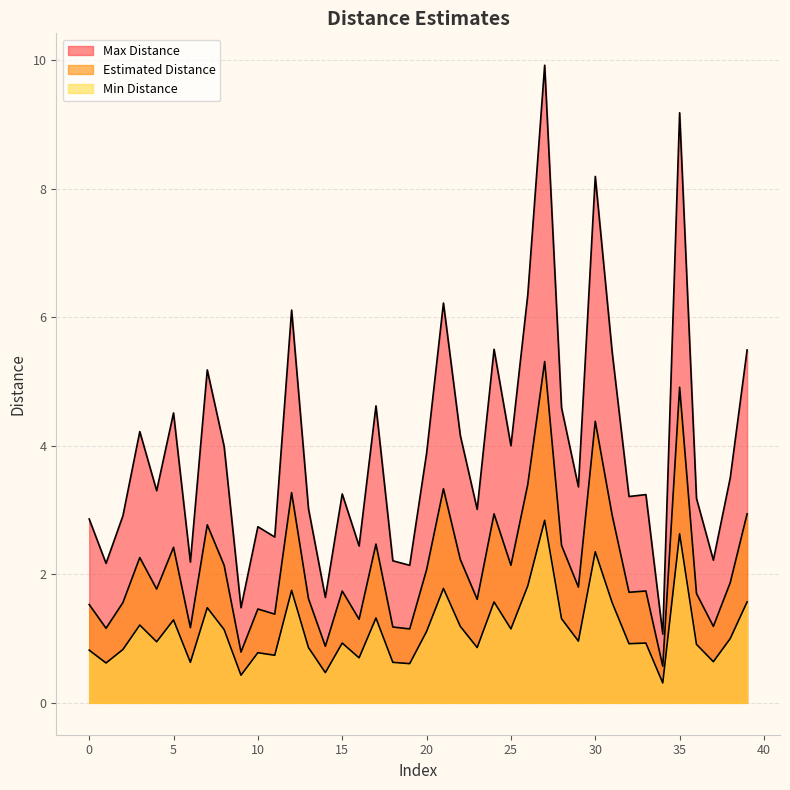

What is the highest value of the Estimated Distance series?

5.3